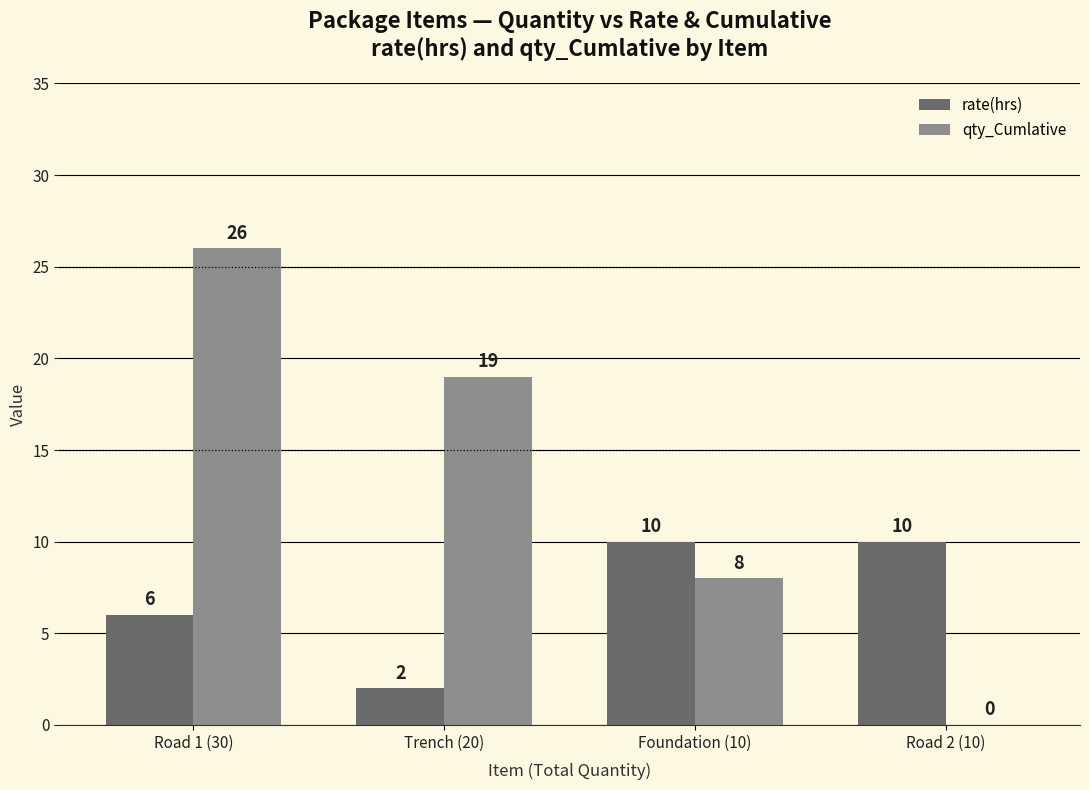

Between Trench (20) and Road 2 (10), which series saw the biggest shift?

qty_Cumlative